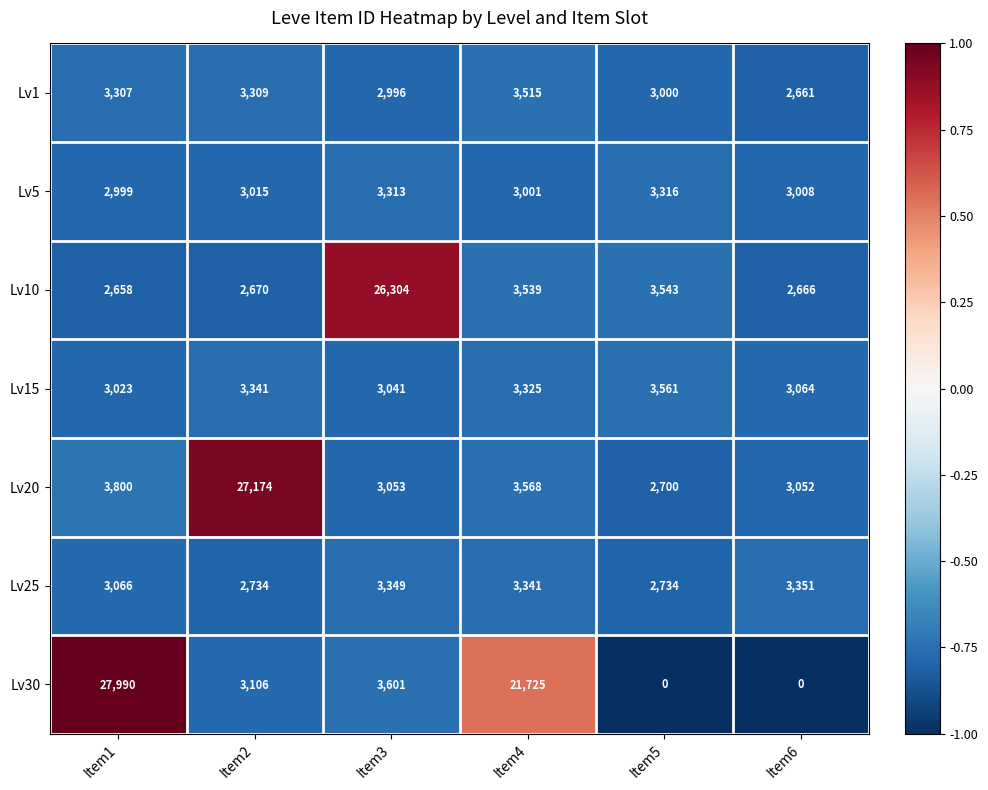

Which label corresponds to the largest value in the chart?

Item1